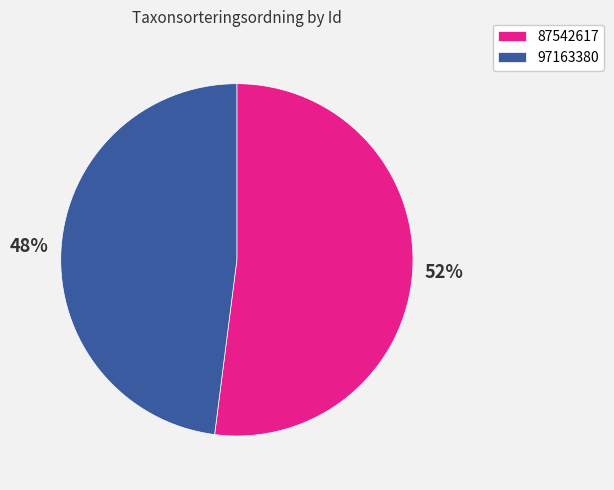

The 97163380 slice represents 48% of the pie. True or false?

True